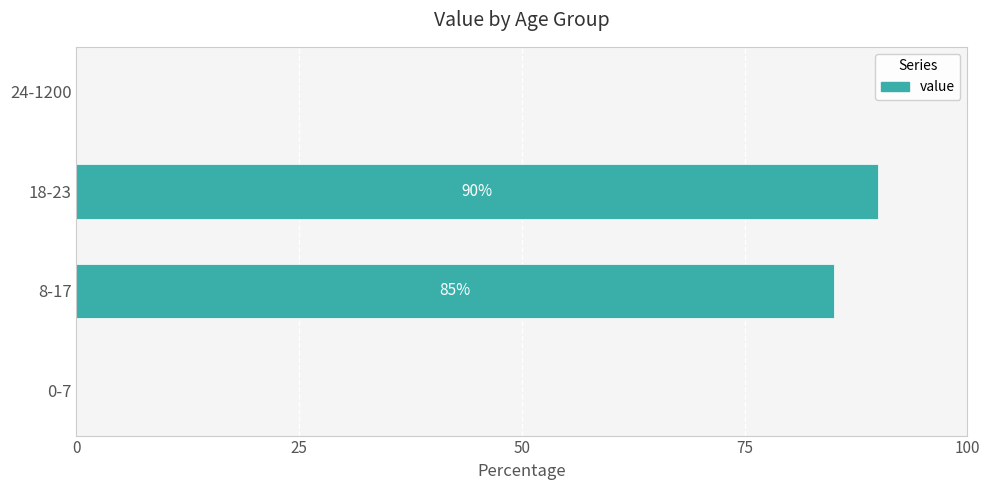

Are the bars horizontal?

Yes